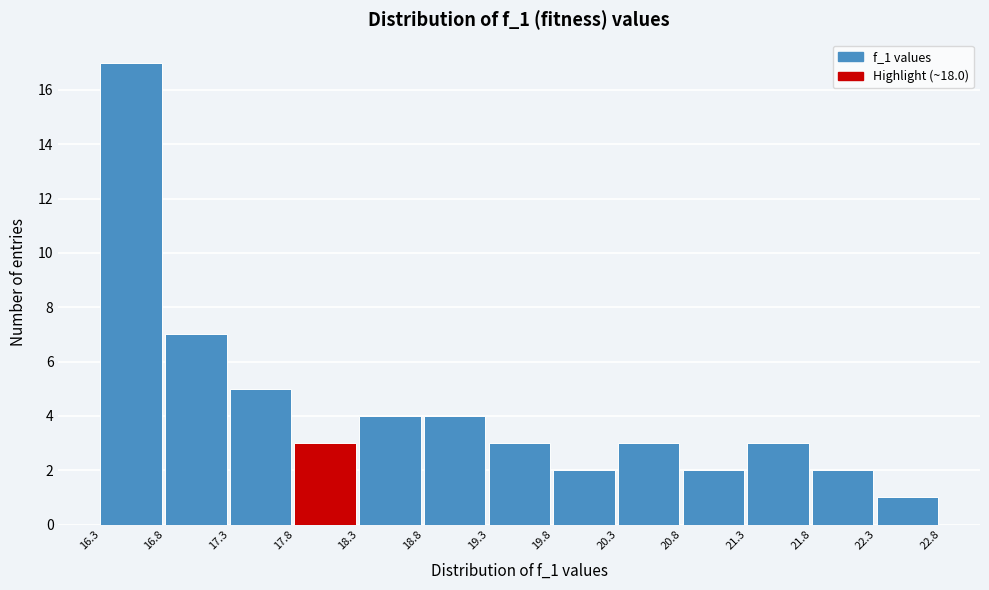

Reading left to right, list every bar in this chart as the range it spans on the x-axis followed by its height. The values are not printed on the chart, so give them approximately, as read against the axis.

16.3 to 16.8: 17
16.8 to 17.3: 7
17.3 to 17.8: 5
17.8 to 18.3: 3
18.3 to 18.8: 4
18.8 to 19.3: 4
19.3 to 19.8: 3
19.8 to 20.3: 2
20.3 to 20.8: 3
20.8 to 21.3: 2
21.3 to 21.8: 3
21.8 to 22.3: 2
22.3 to 22.8: 1